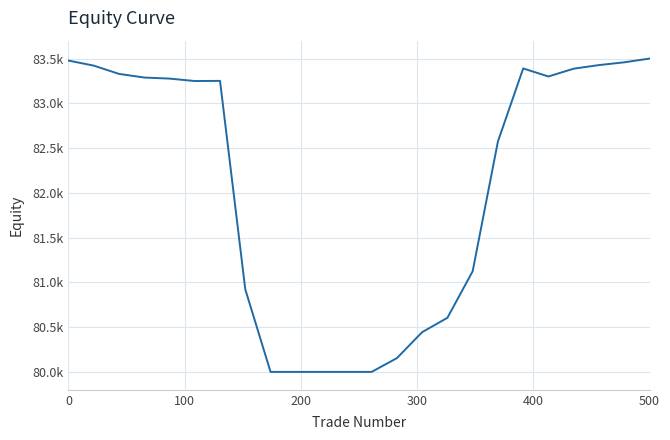

Is this an area chart (filled region under the line)?

No